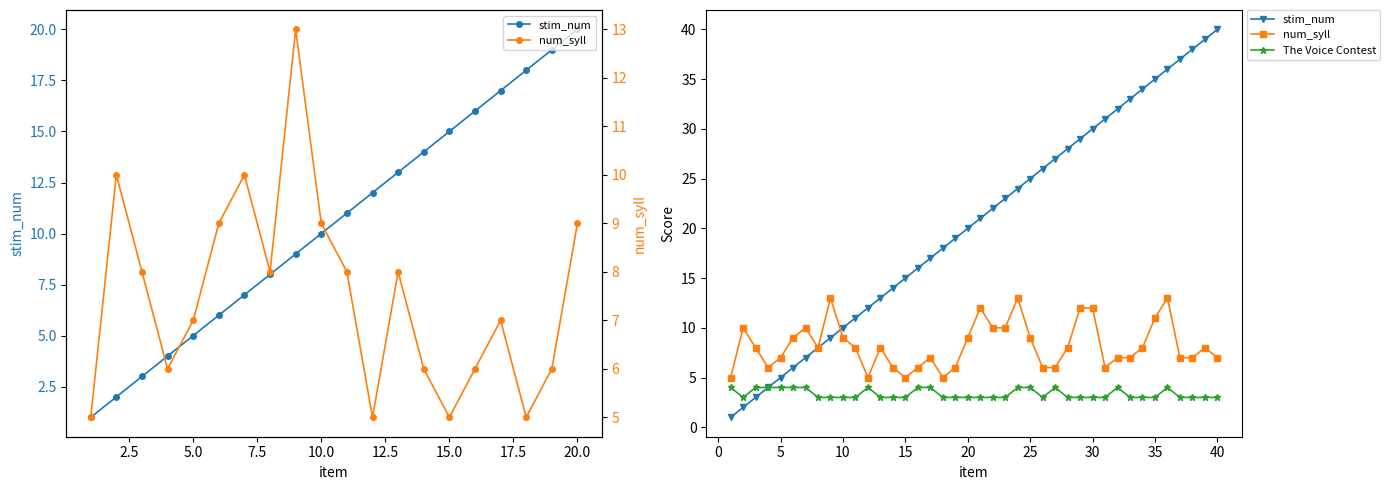

List the series in order of their overall mean, highest first.

stim_num, num_syll